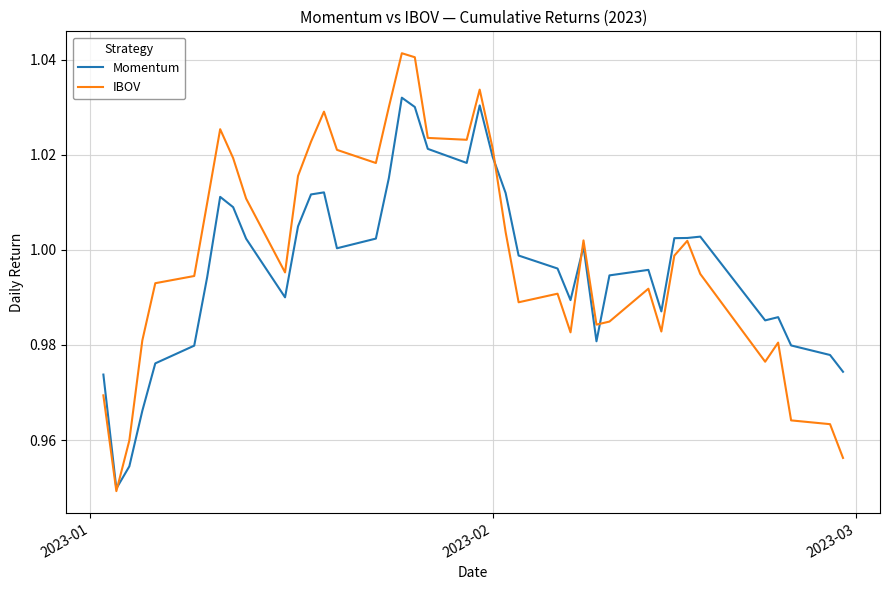

Which series ends up on top after the final intersection of Momentum and IBOV?

Momentum